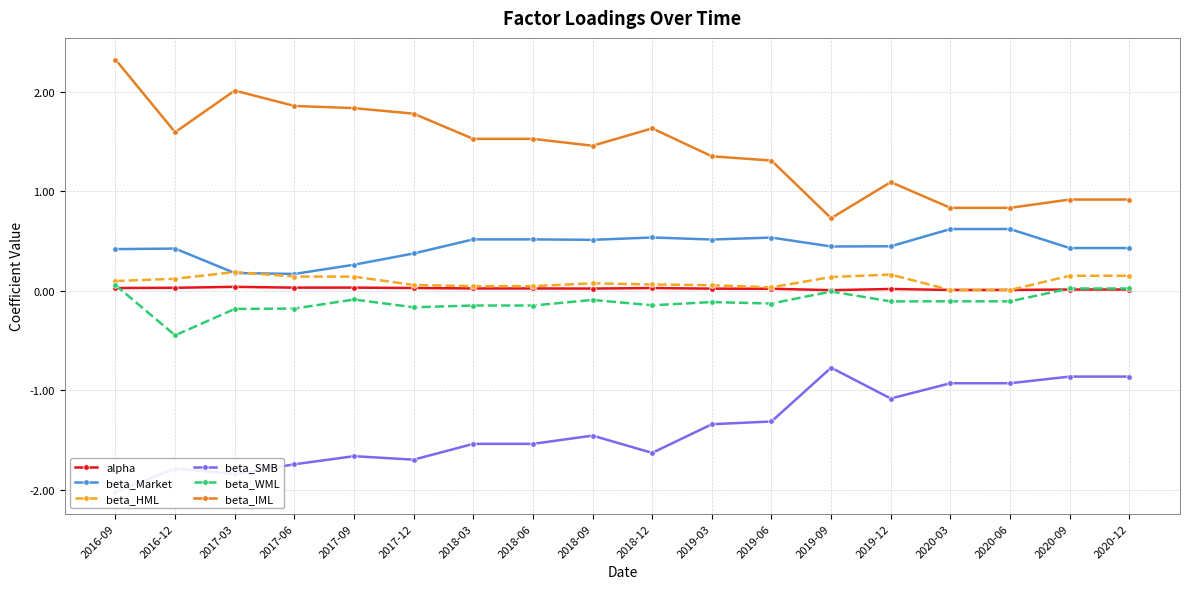

What is the minimum value for beta_Market?

0.2